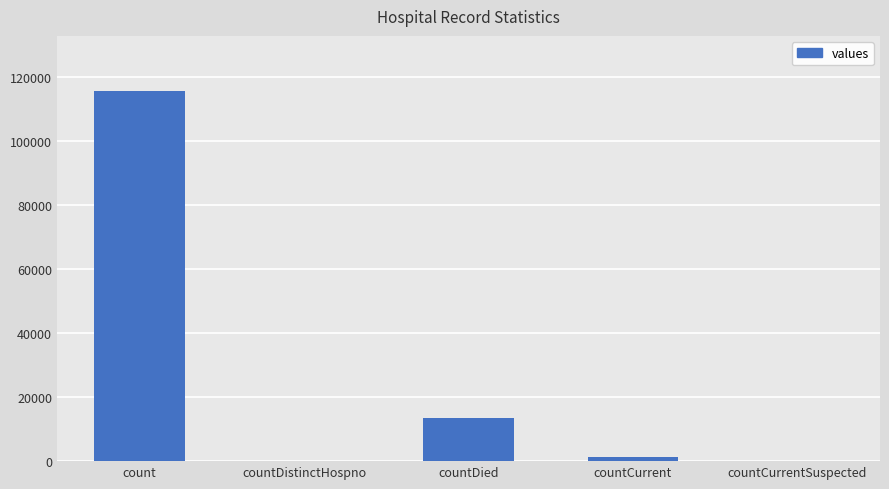

At which label is the value closest to 57689?

countDied